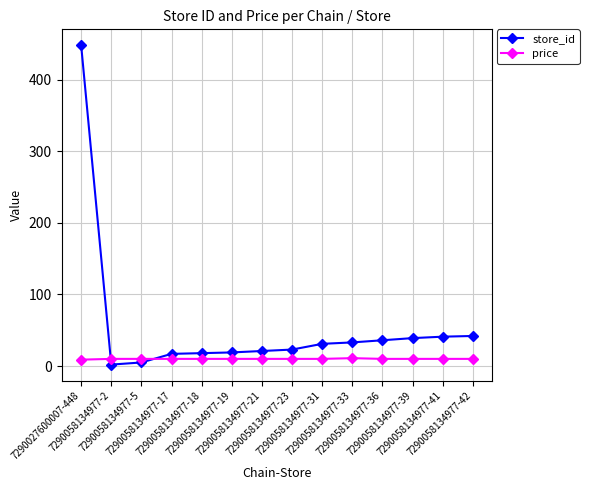

Which series has the widest spread of values?

store_id